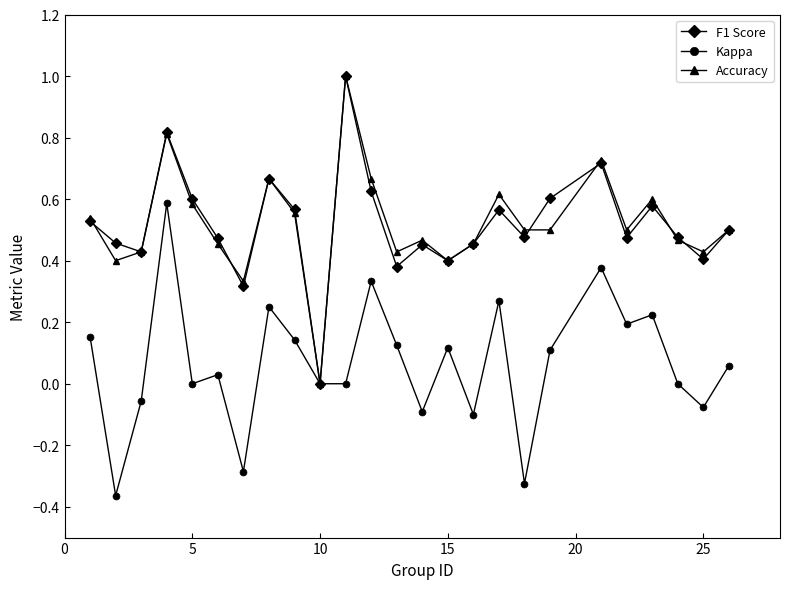

True or false: F1 Score has more than 2 points higher than both neighbors.

True